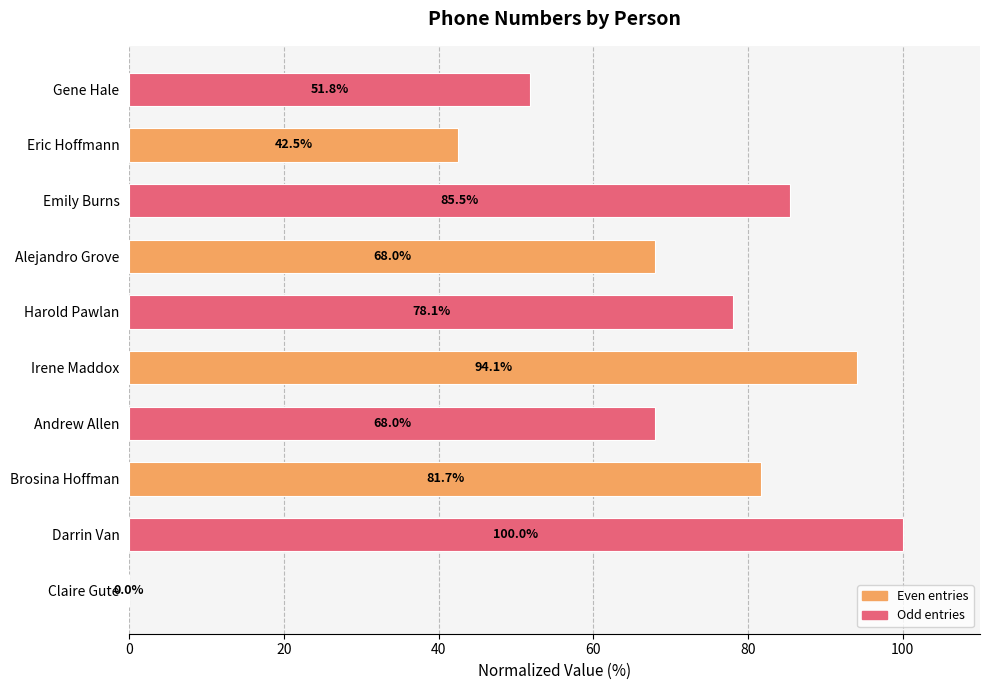

What is the sum of the values at Brosina Hoffman and Andrew Allen?

149.7